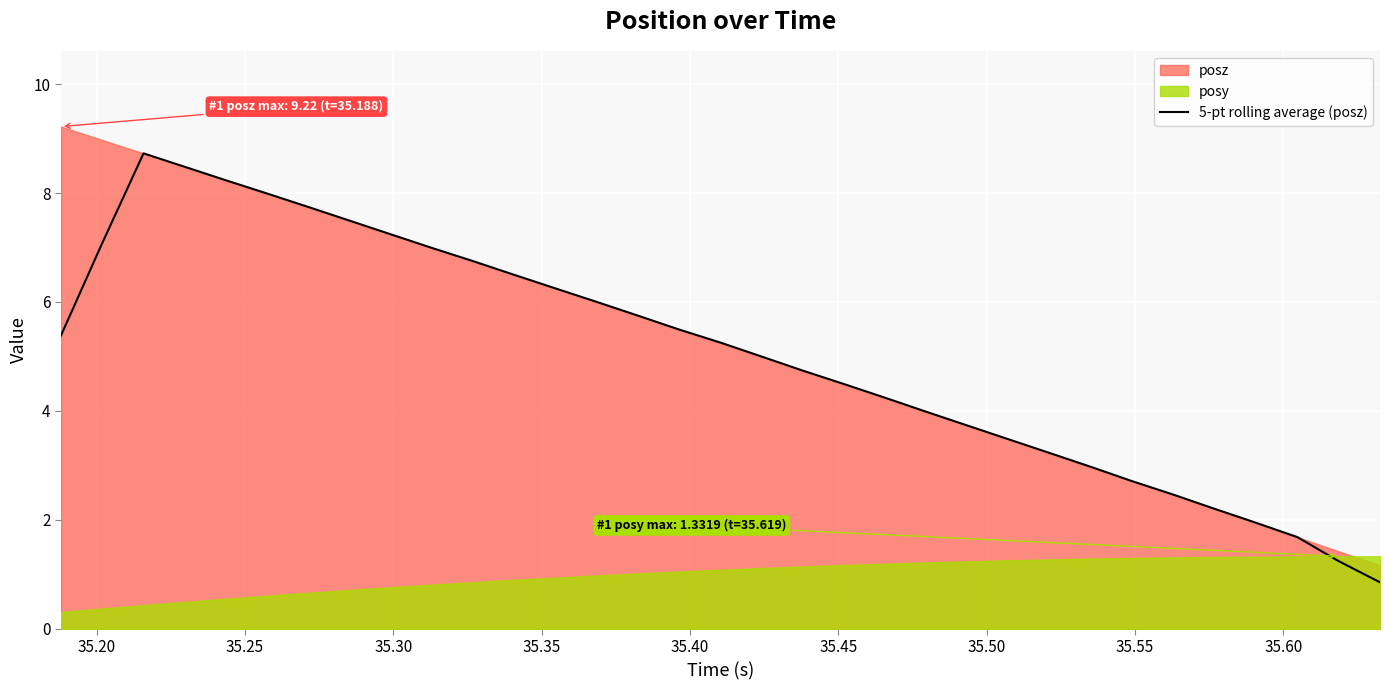

What is the lowest value of the 5-pt rolling average (posz) series?

0.9